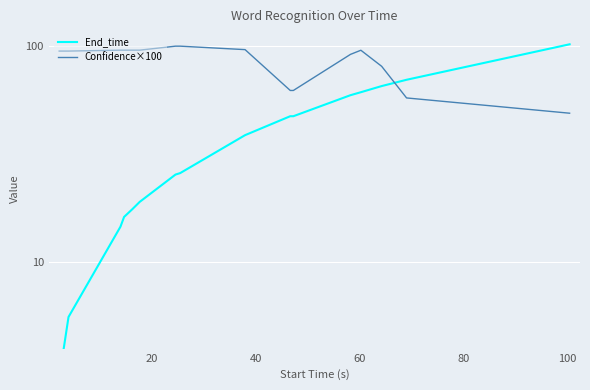

Which series has the largest total across all categories?

Confidence×100